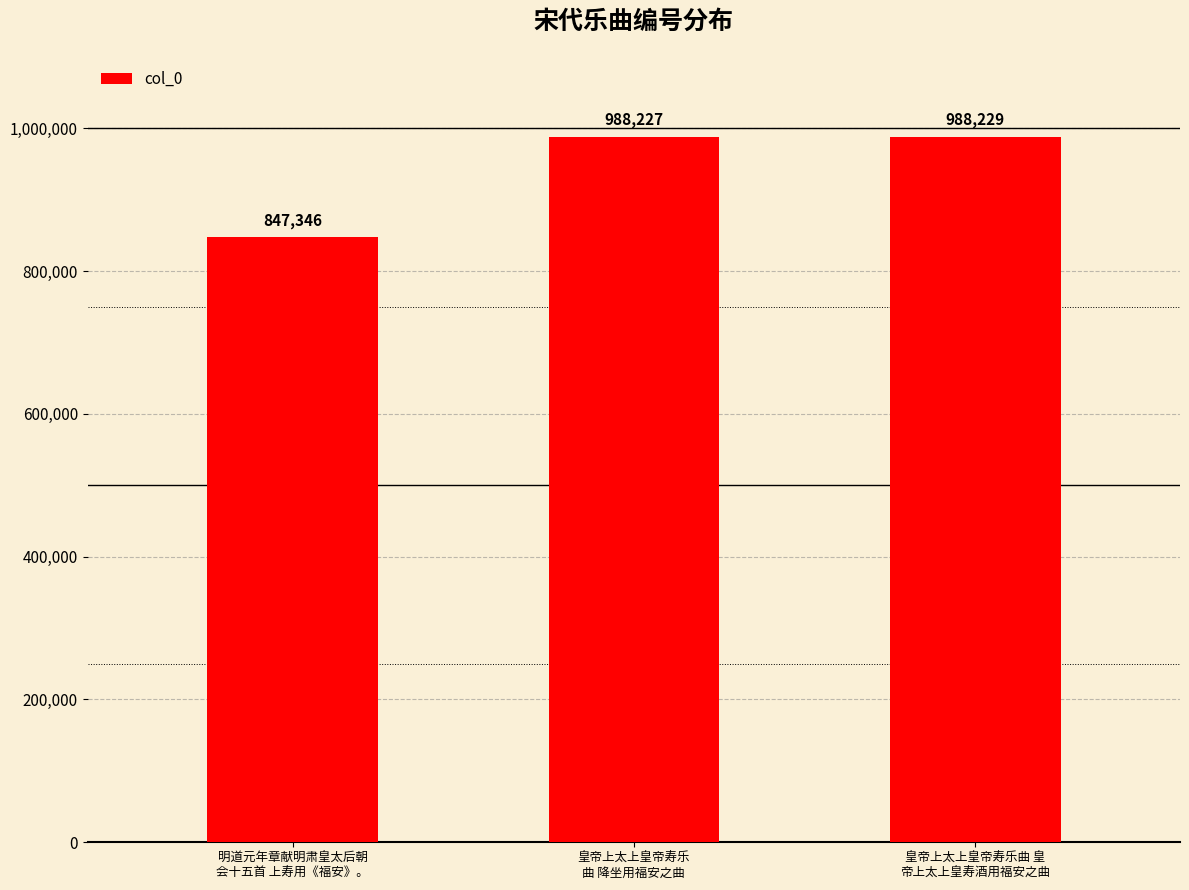

List the labels in order of value, largest first.

皇帝上太上皇帝寿乐曲 皇
帝上太上皇寿酒用福安之曲, 皇帝上太上皇帝寿乐
曲 降坐用福安之曲, 明道元年章献明肃皇太后朝
会十五首 上寿用《福安》。